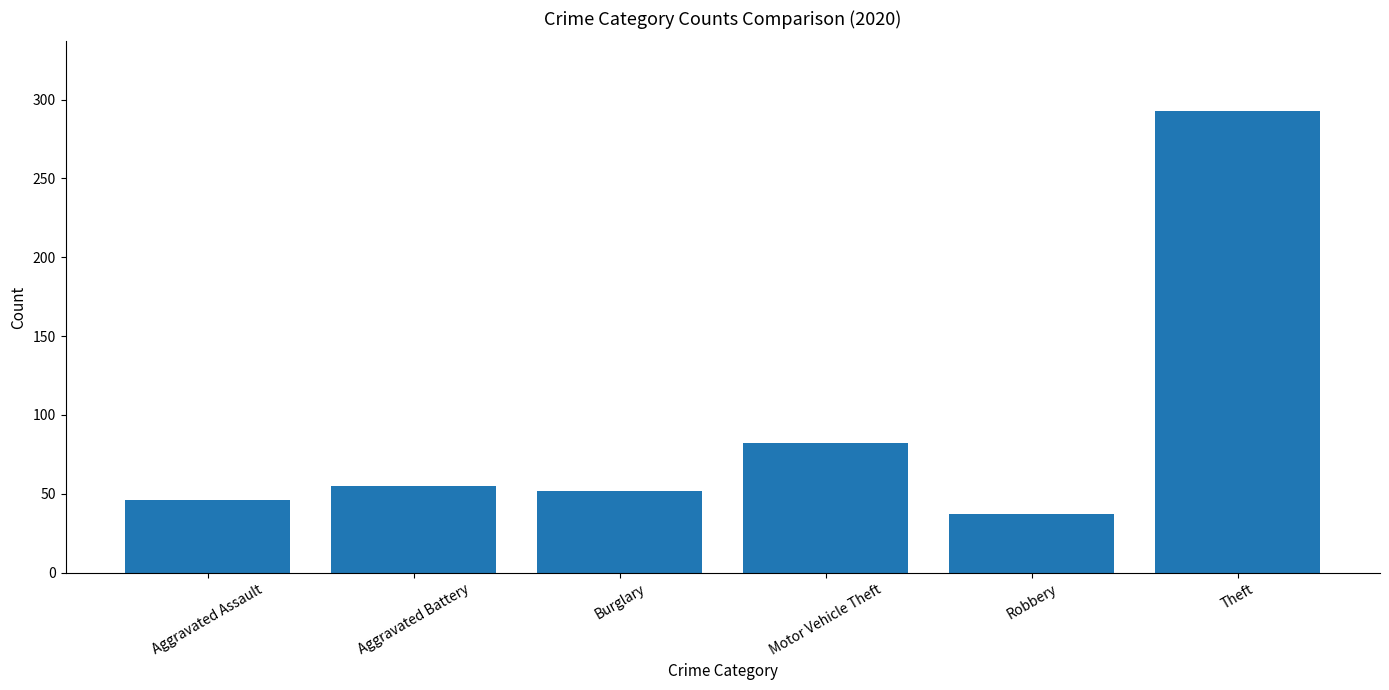

True or false: the data shows 113 at Theft.

False